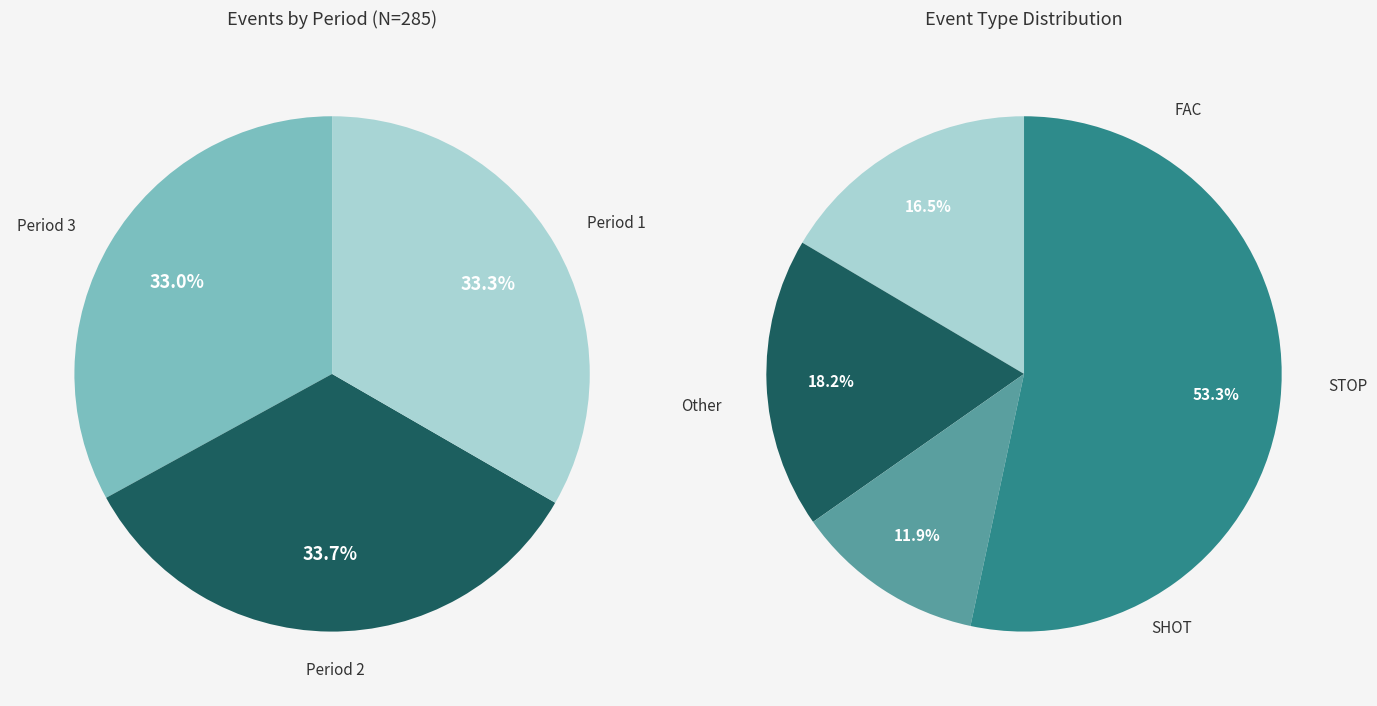

To the nearest percent, what portion does Period 3 represent?

33%